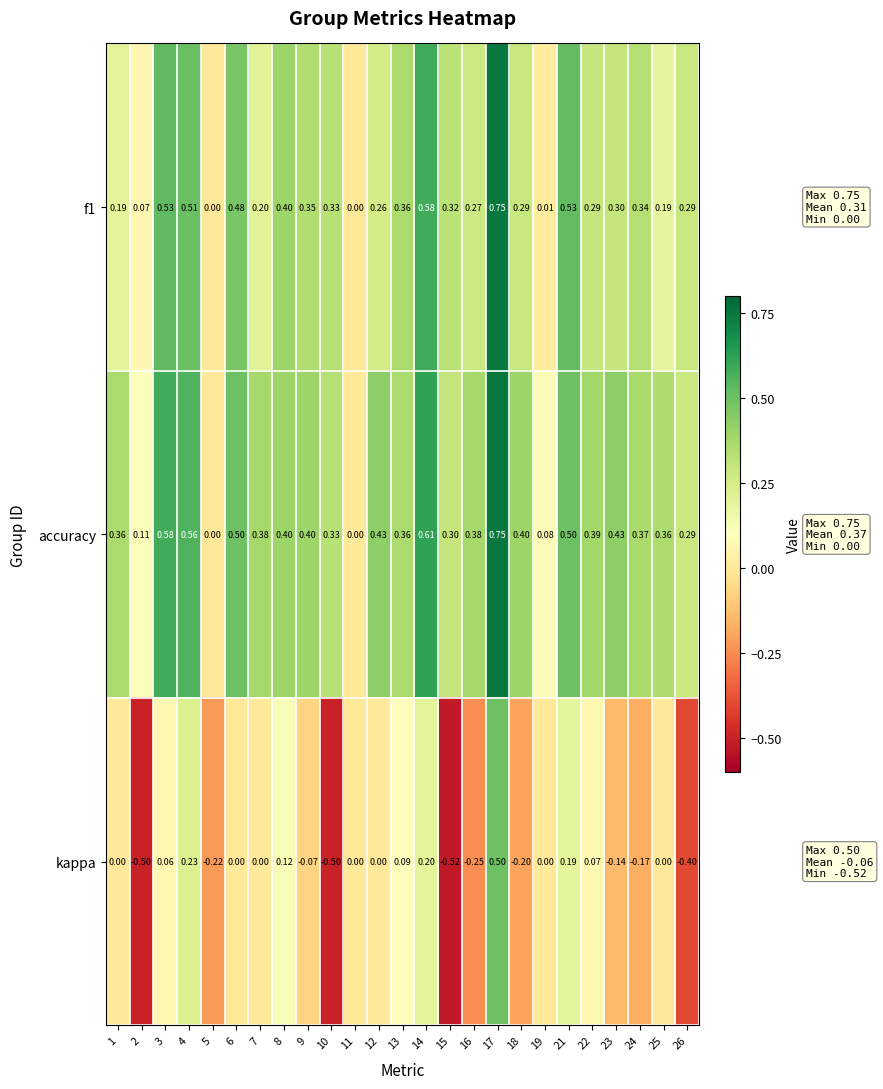

How many negative values does the kappa series have?

10